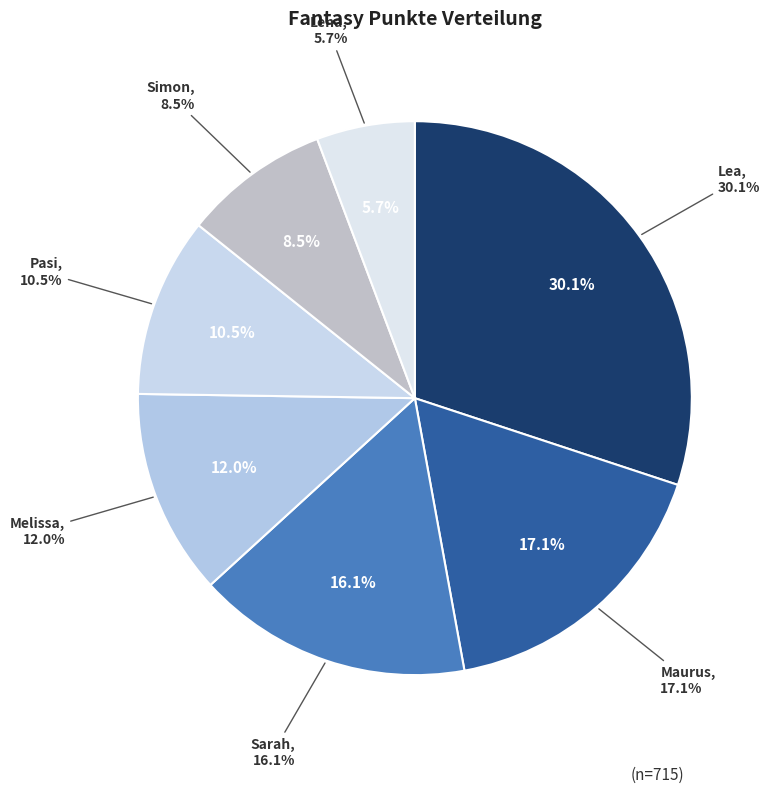

To the nearest percent, what is the combined percentage of Sarah and Lea?

46%